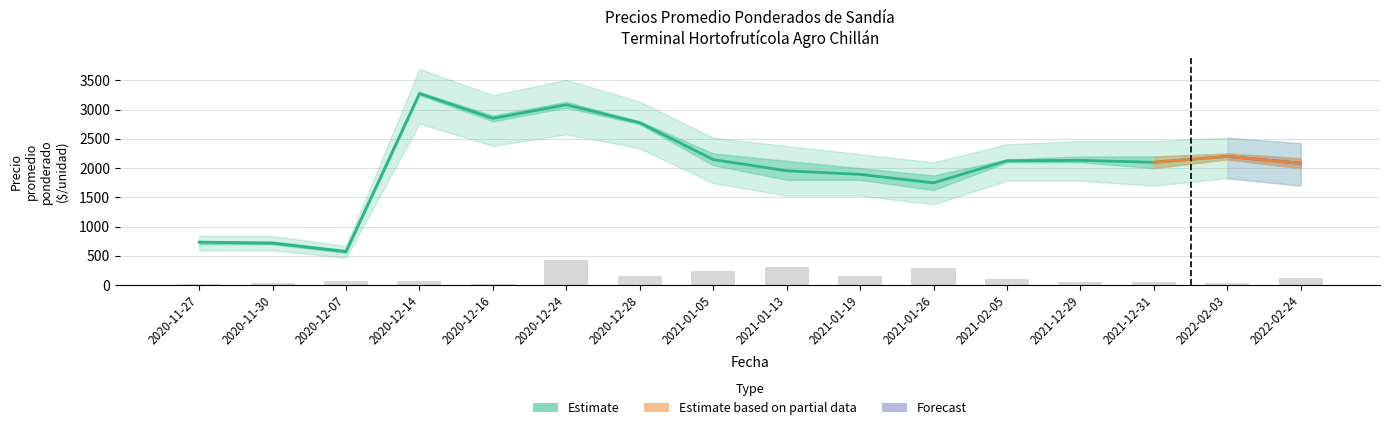

Does the chart contain stacked bars?

No